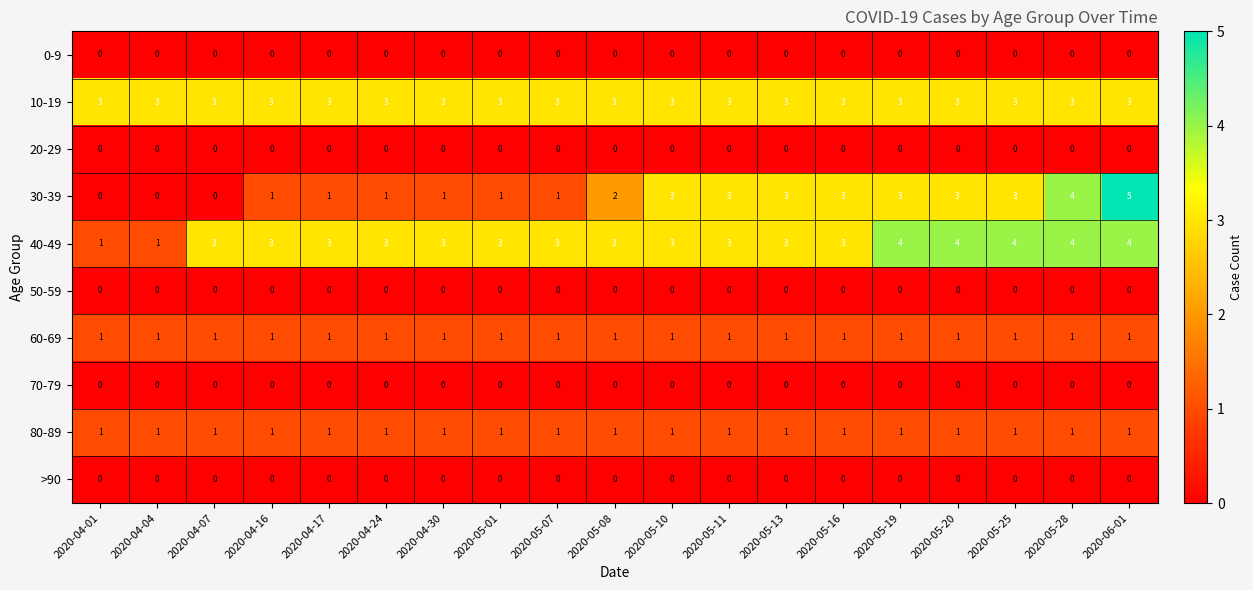

What is the difference between the second highest and minimum values in the 40-49 series?

3